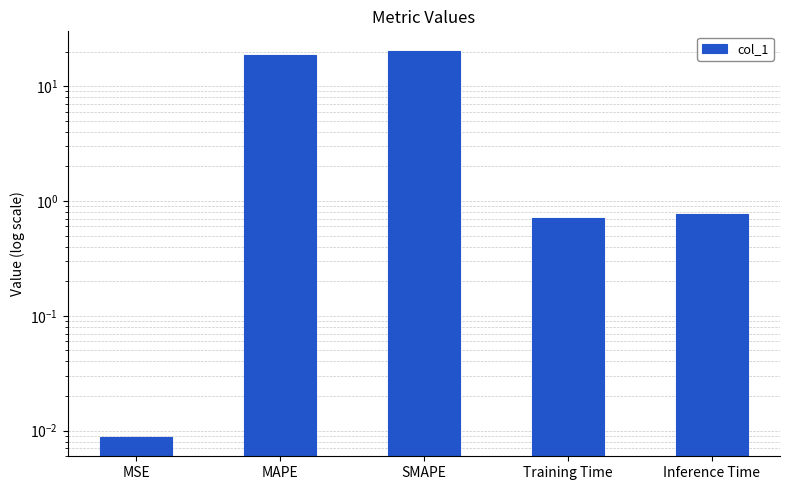

Reading left to right, extract all data points from this chart.

0.0	18.5	20.4	0.7	0.8